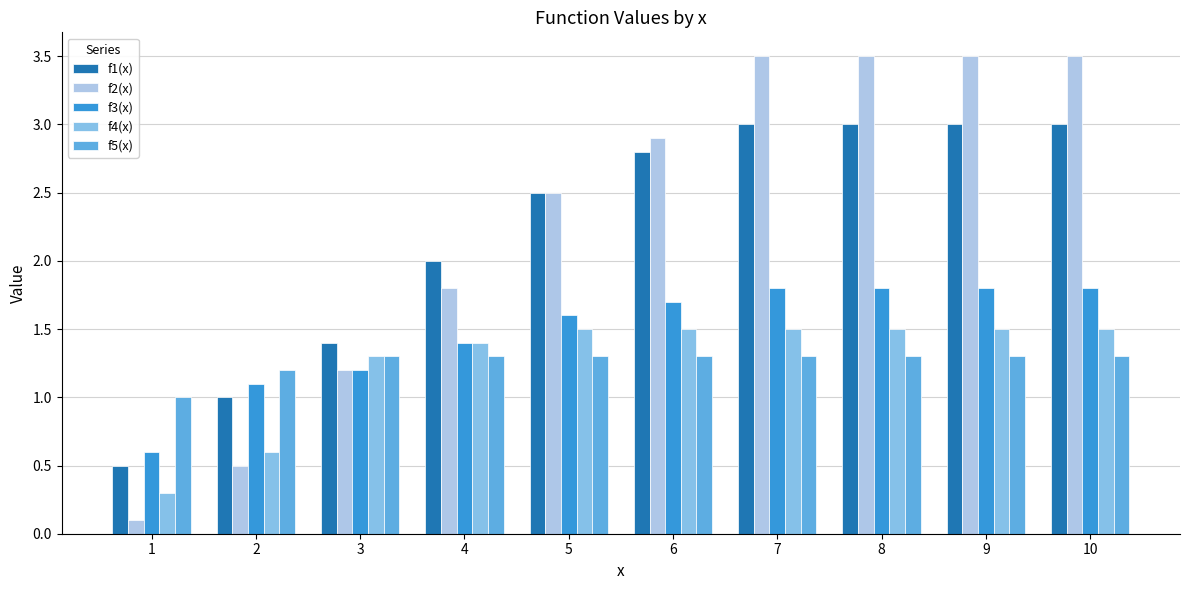

What is the value of the f2(x) bar at the 9th from the left?

3.5